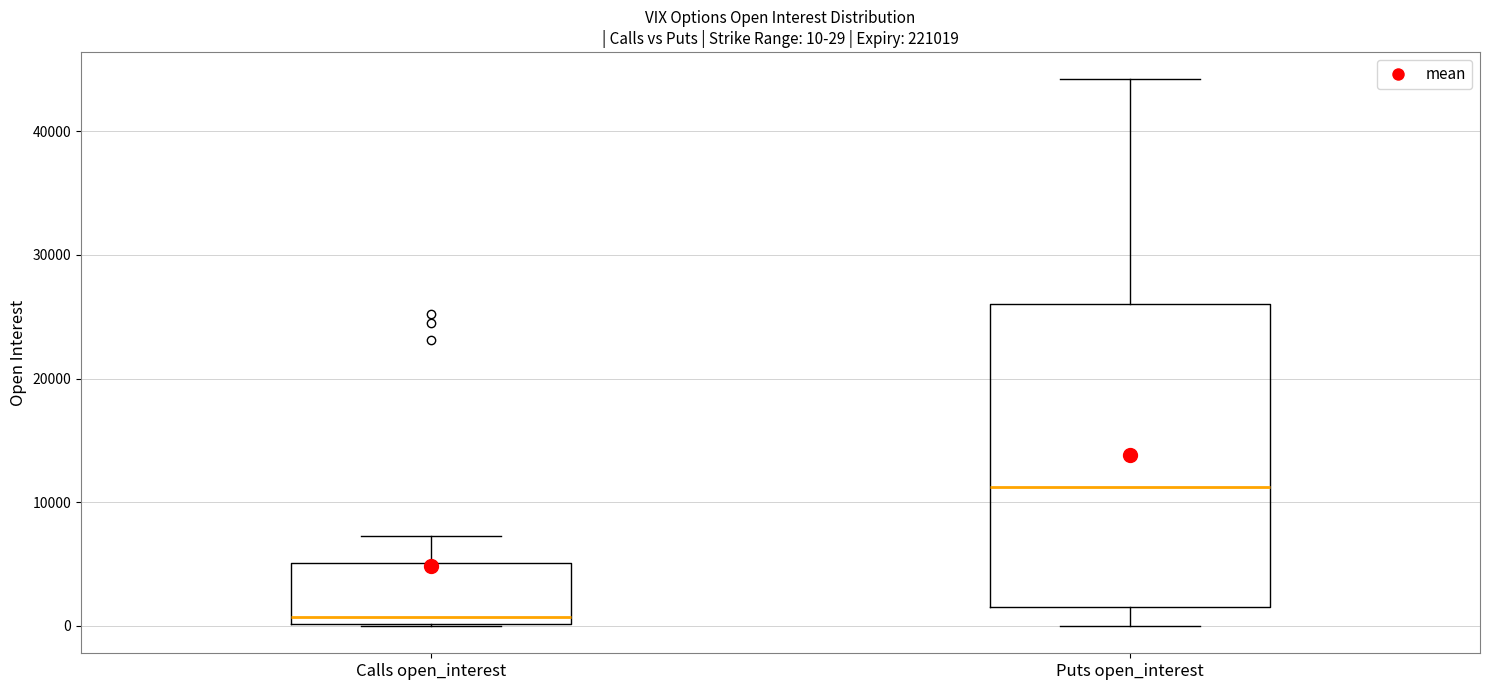

Which box is the tallest, from its lower edge to its upper edge?

Puts open_interest